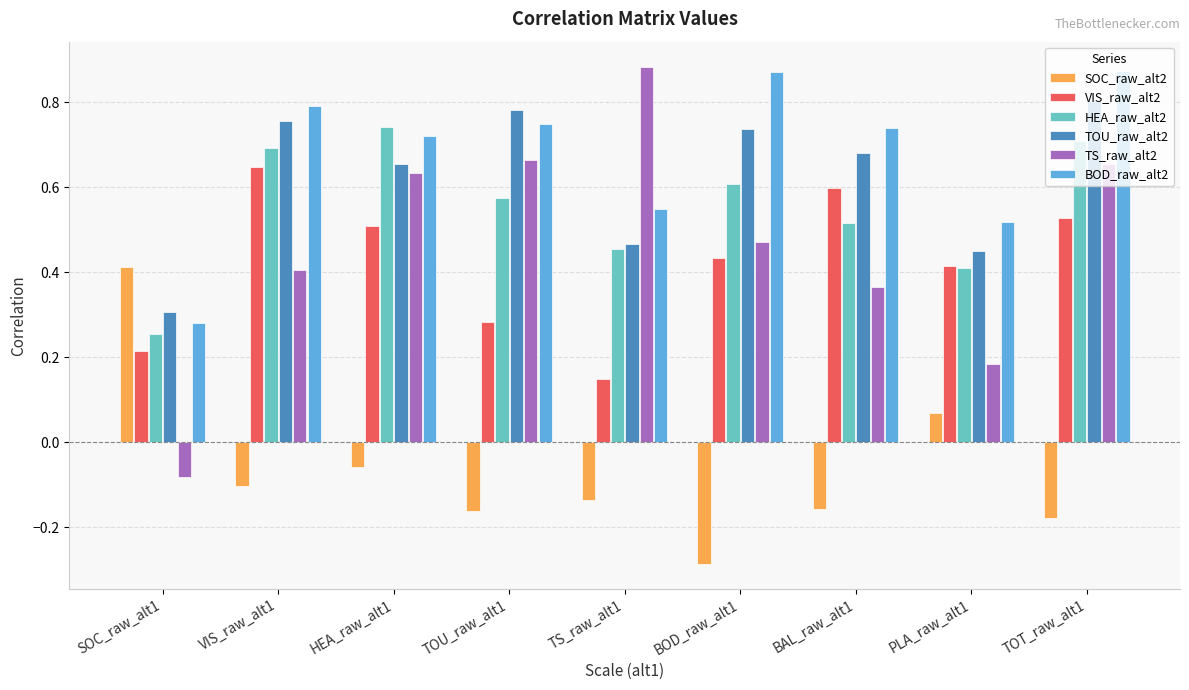

What is the sum of all VIS_raw_alt2 values?

3.8